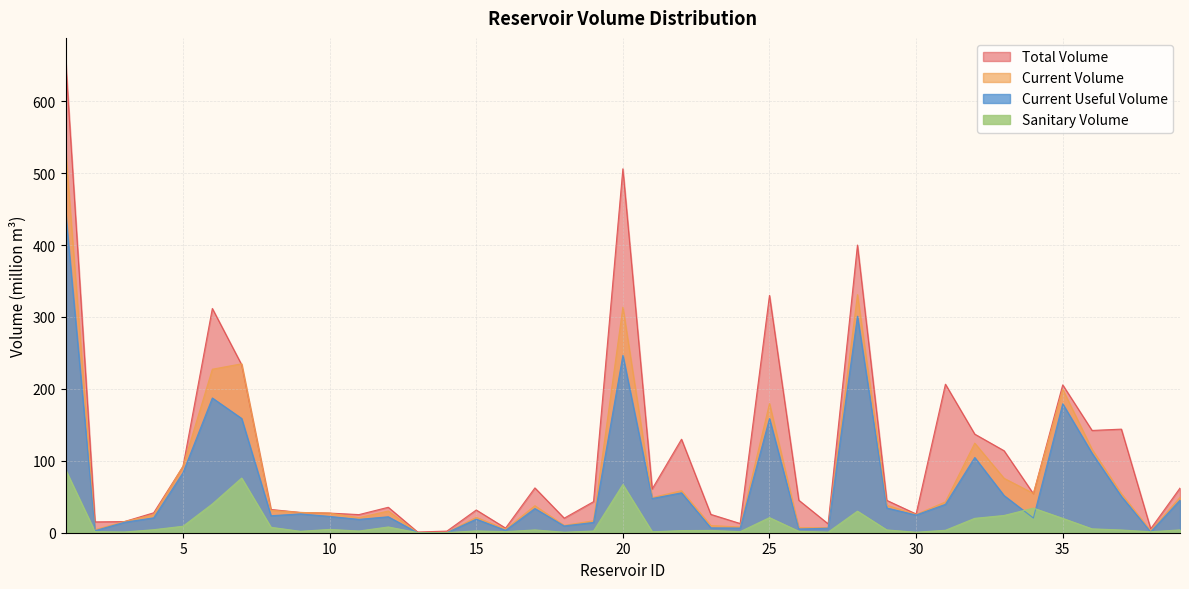

Between which two adjacent categories do sanitary_volume and current_useful_volume first intersect?

12 and 13